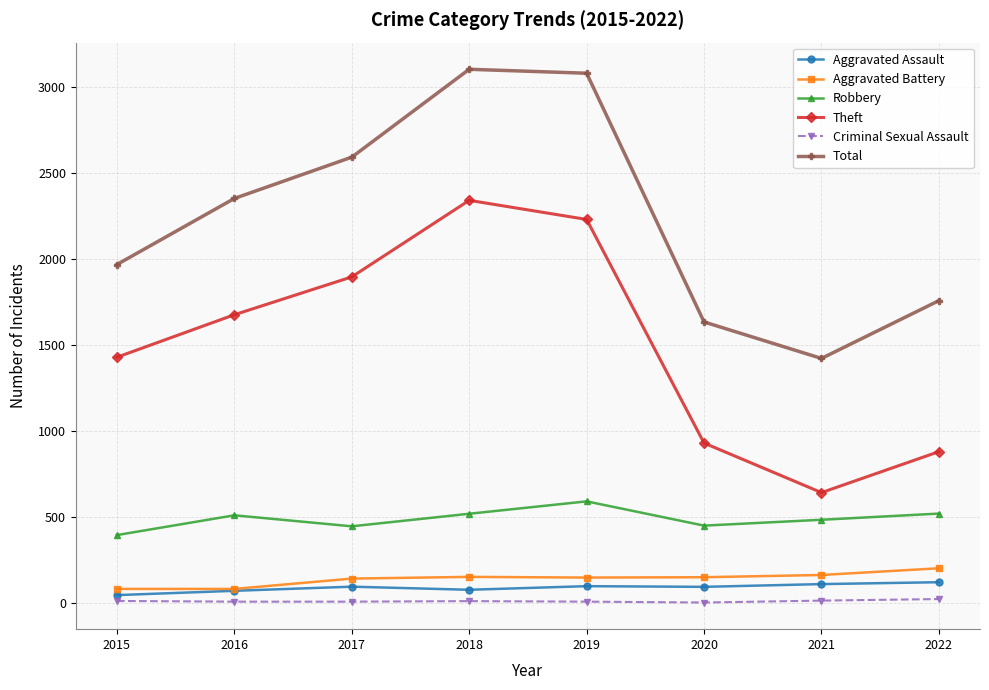

True or false: Aggravated Battery and Robbery intersect in this chart.

False